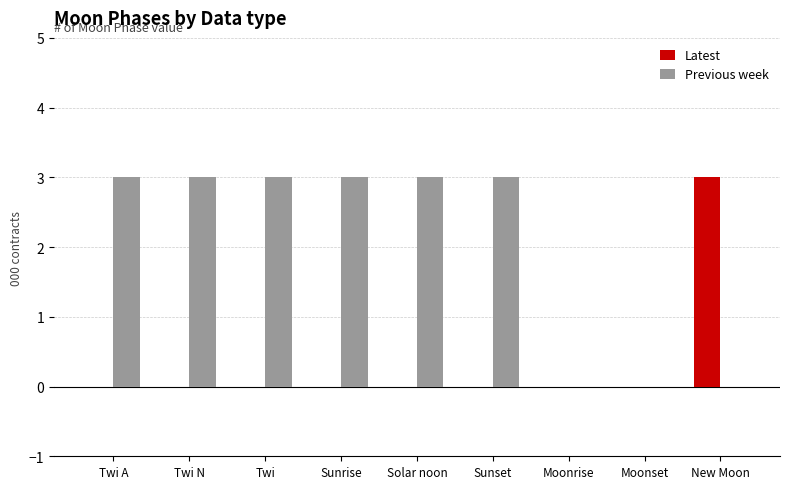

What is the maximum value shown in the chart?

3